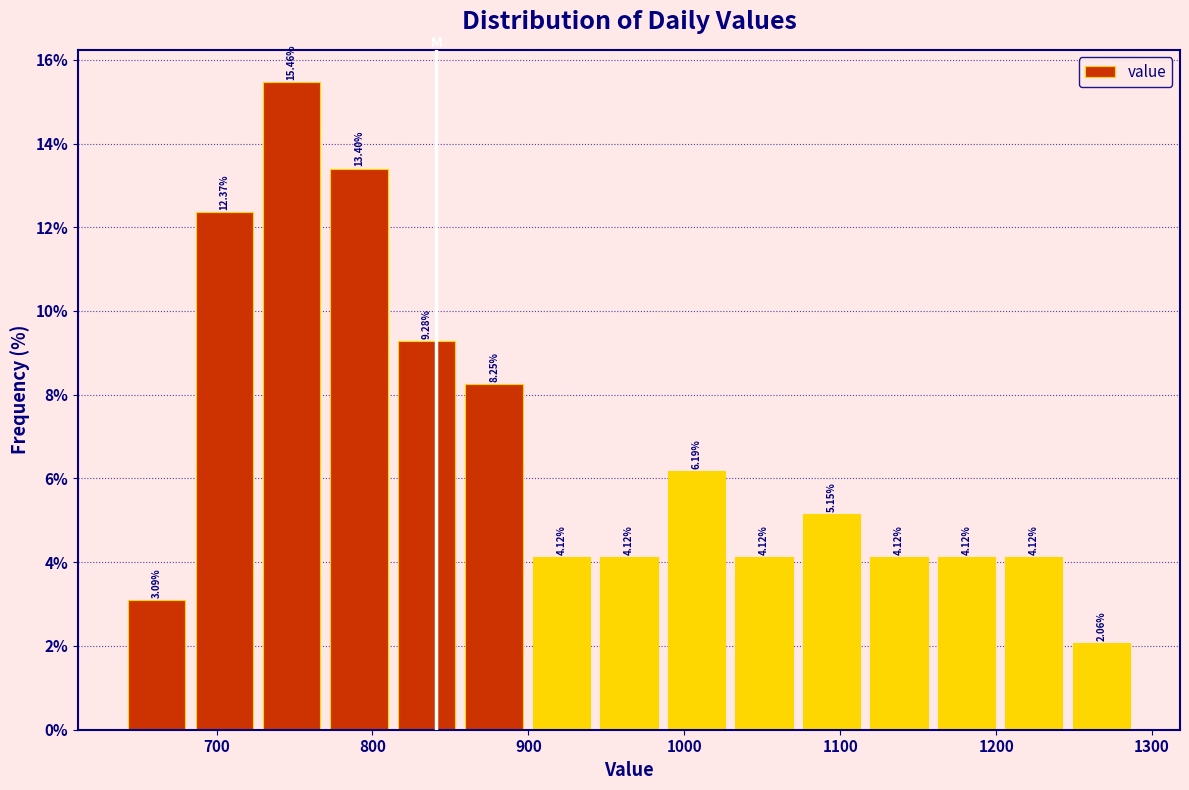

Reading left to right, transcribe this chart: for each bar, give the range it covers on the x-axis and its height. The bar edges are not printed on the chart, so give them approximately, as read against the axis.

640 to 680: 3.09
680 to 730: 12.37
730 to 770: 15.46
770 to 810: 13.40
810 to 860: 9.28
860 to 900: 8.25
900 to 940: 4.12
940 to 990: 4.12
990 to 1030: 6.19
1030 to 1070: 4.12
1070 to 1120: 5.15
1120 to 1160: 4.12
1160 to 1200: 4.12
1200 to 1250: 4.12
1250 to 1290: 2.06